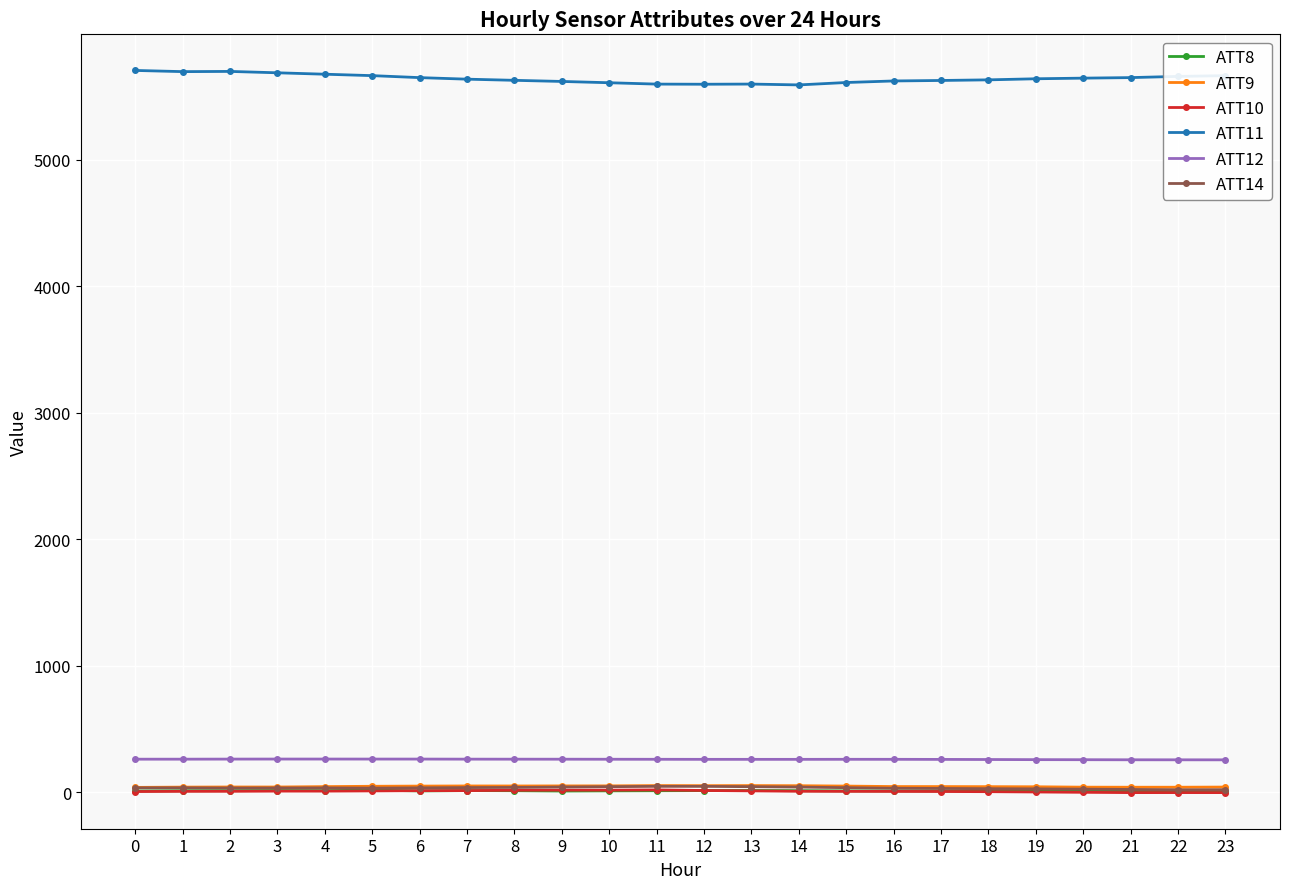

True or false: ATT8 and ATT11 cross at least once.

False